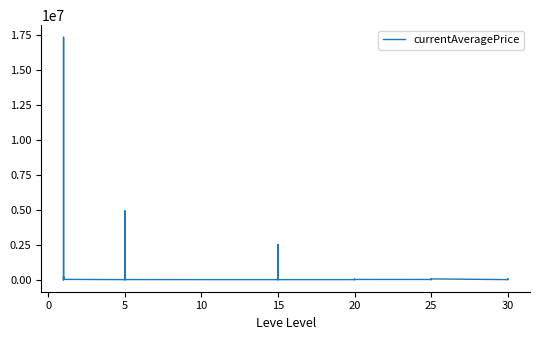

Which has a higher value, 5 or 10?

5